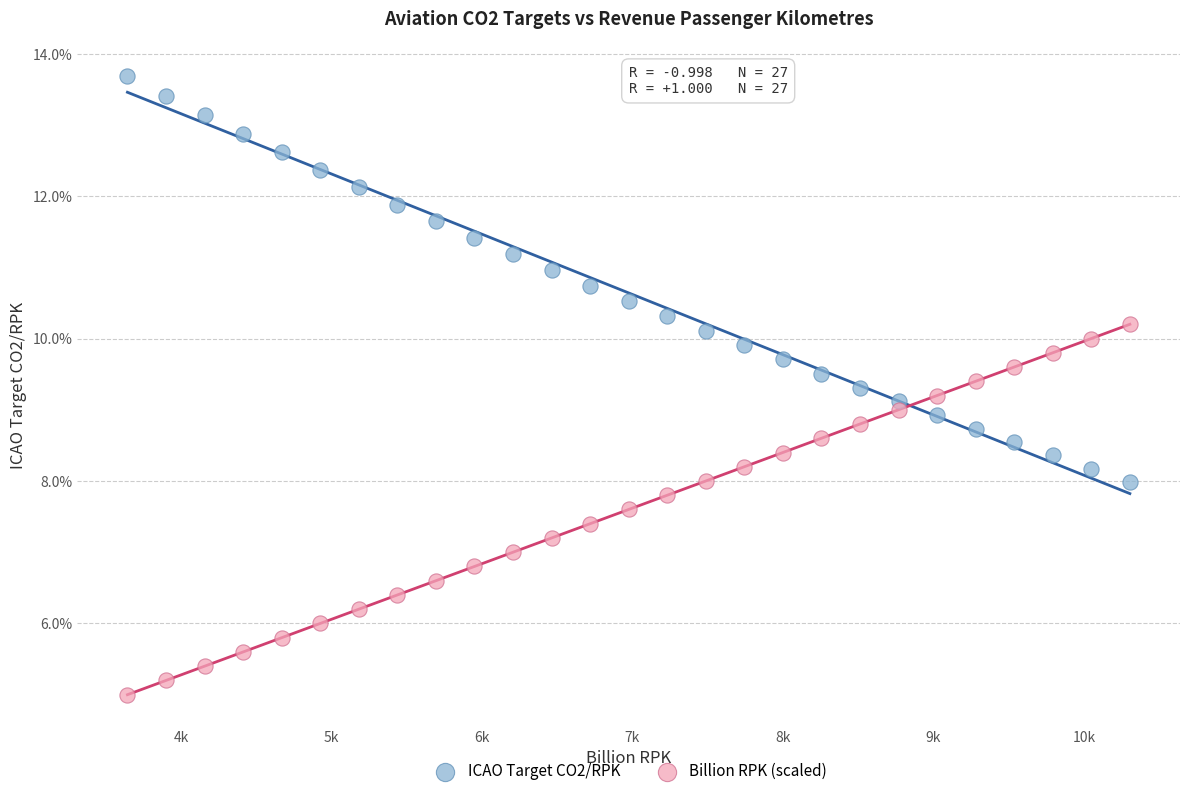

Which series contains the lowest Y value?

Billion RPK (scaled)